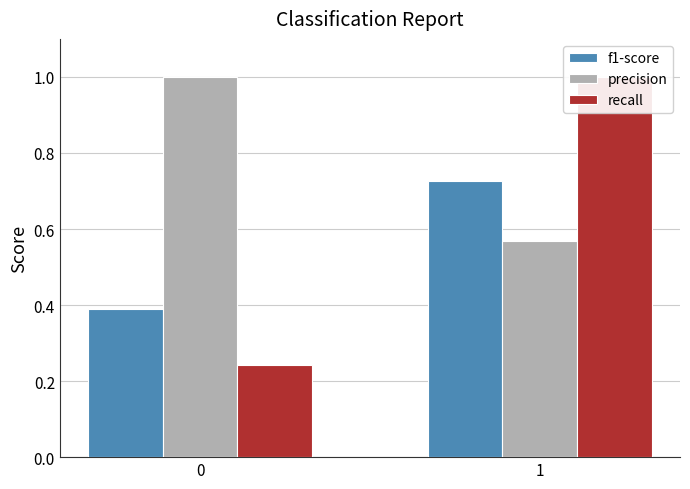

What is the difference between the recall values at 0 and 1?

0.8